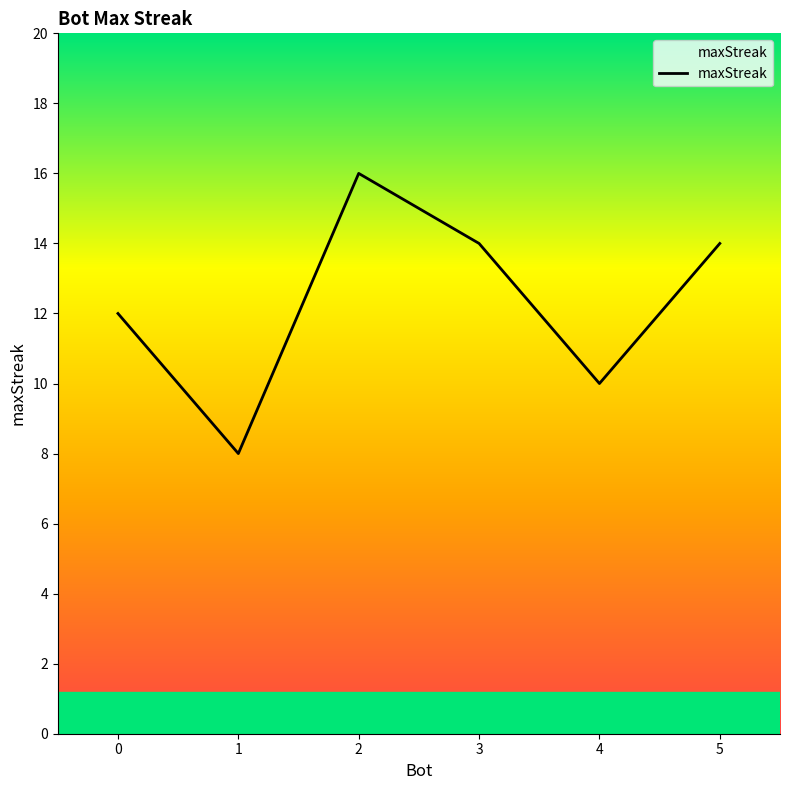

True or false: there are more than 1 points higher than both neighbors.

False